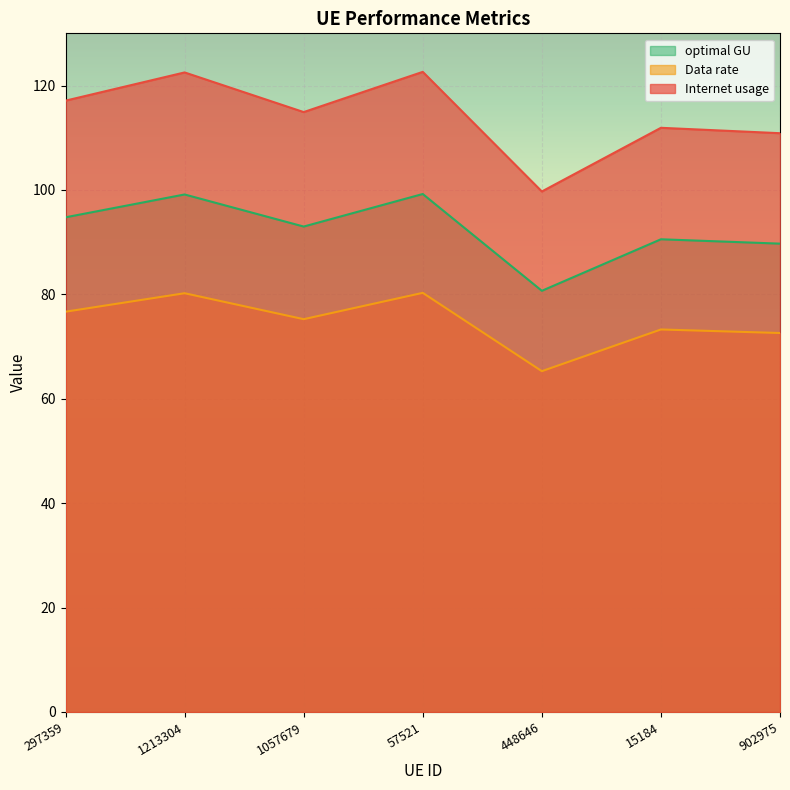

Where does the Internet usage series first go above 75?

297359